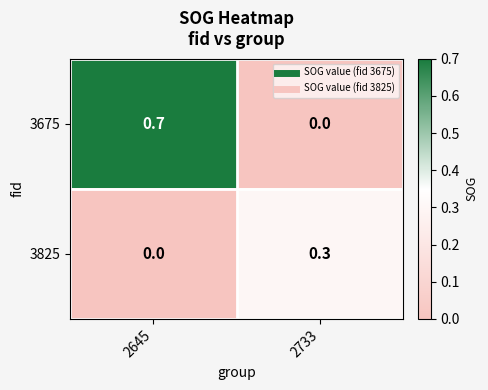

Reading left to right, extract all data points from this chart.

3675: 2645=0.7	2733=0.0
3825: 2645=0.0	2733=0.3